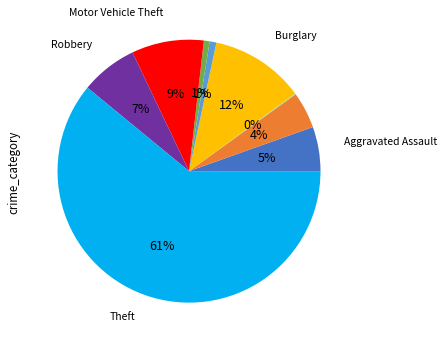

To the nearest percent, what is the difference between the largest and smallest slice percentages?

61%